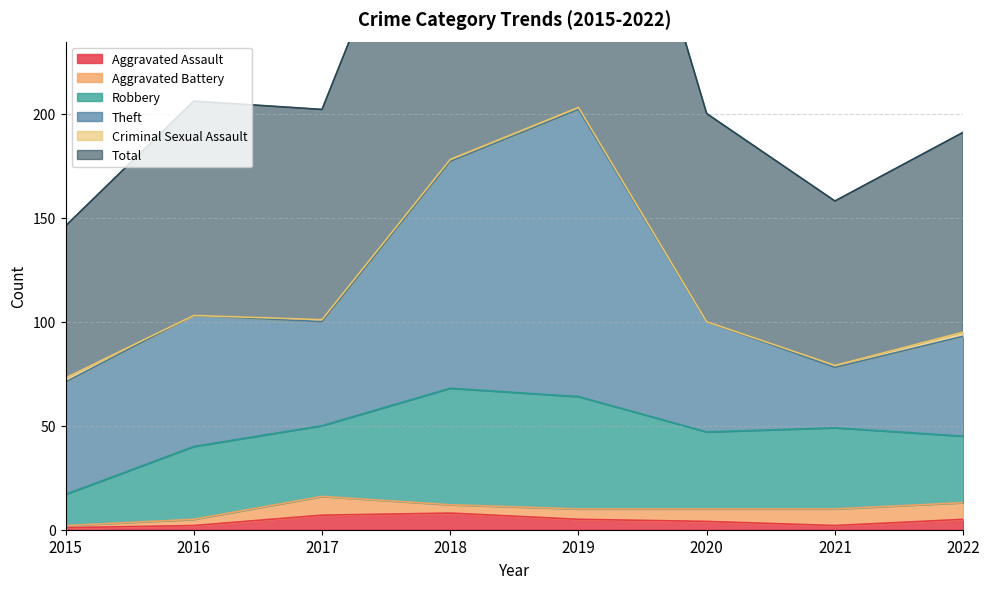

Between 2016 and 2019, which series saw the biggest shift?

Total